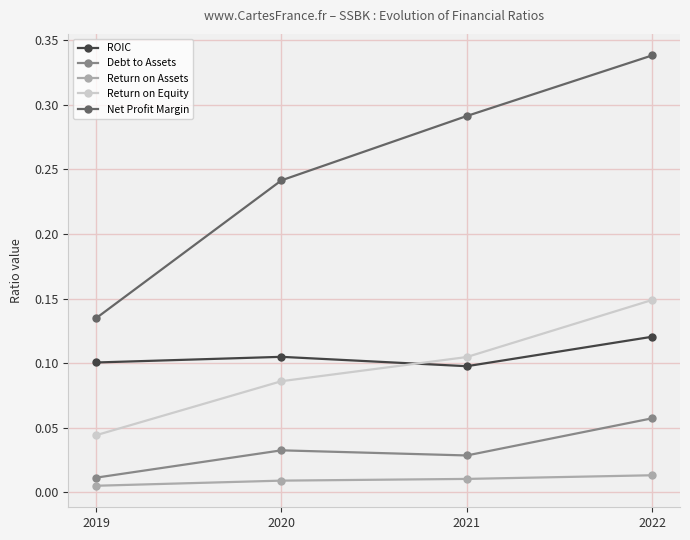

True or false: Return on Equity and Debt to Assets intersect in this chart.

False